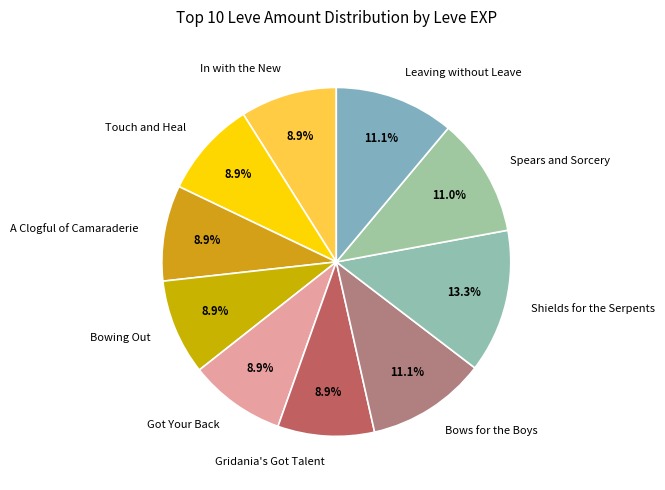

Which category has the biggest portion of the pie?

Shields for the Serpents